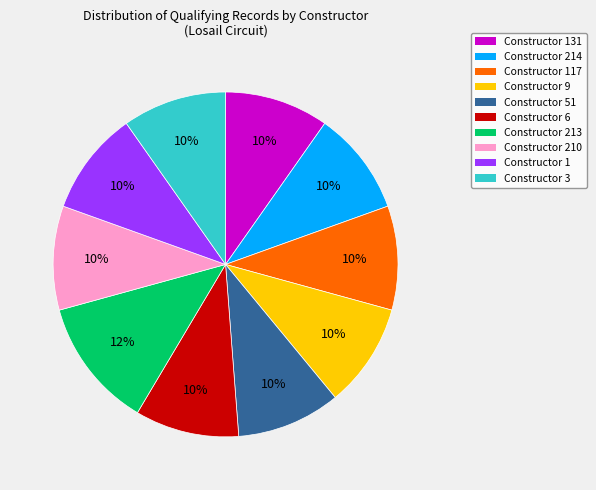

To the nearest percent, what is the average slice percentage?

10%